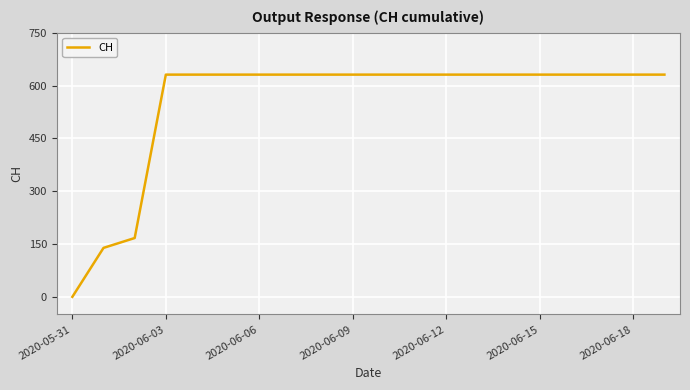

How many values are below 631?

3